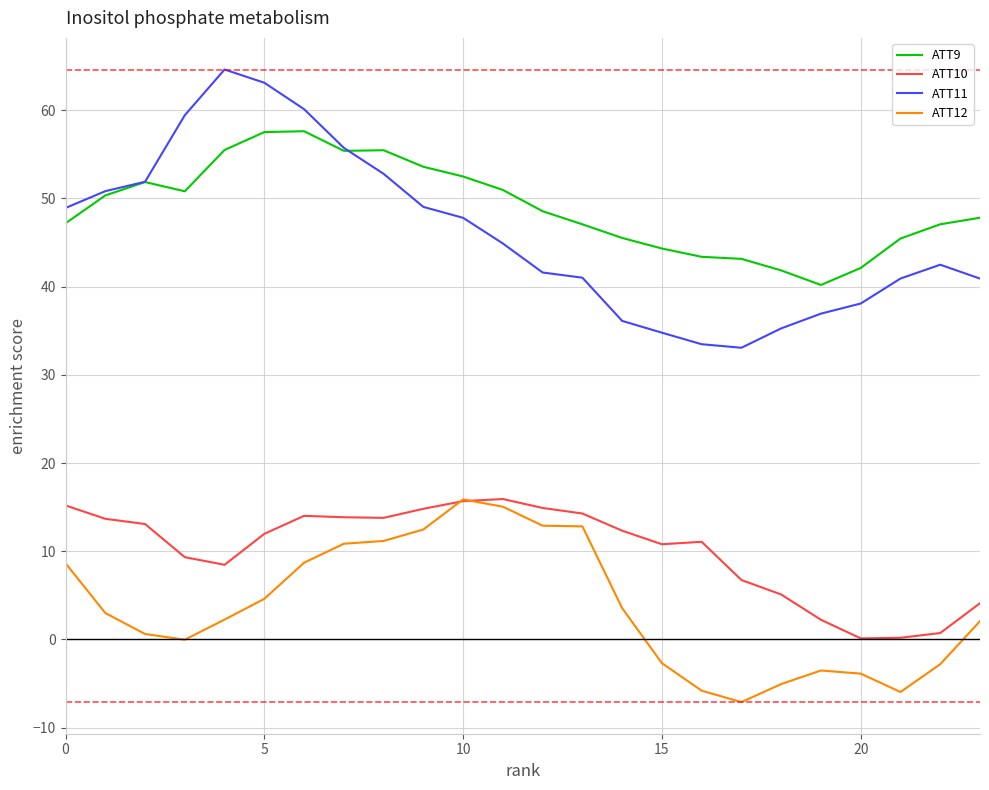

True or false: ATT12 and ATT9 intersect in this chart.

False